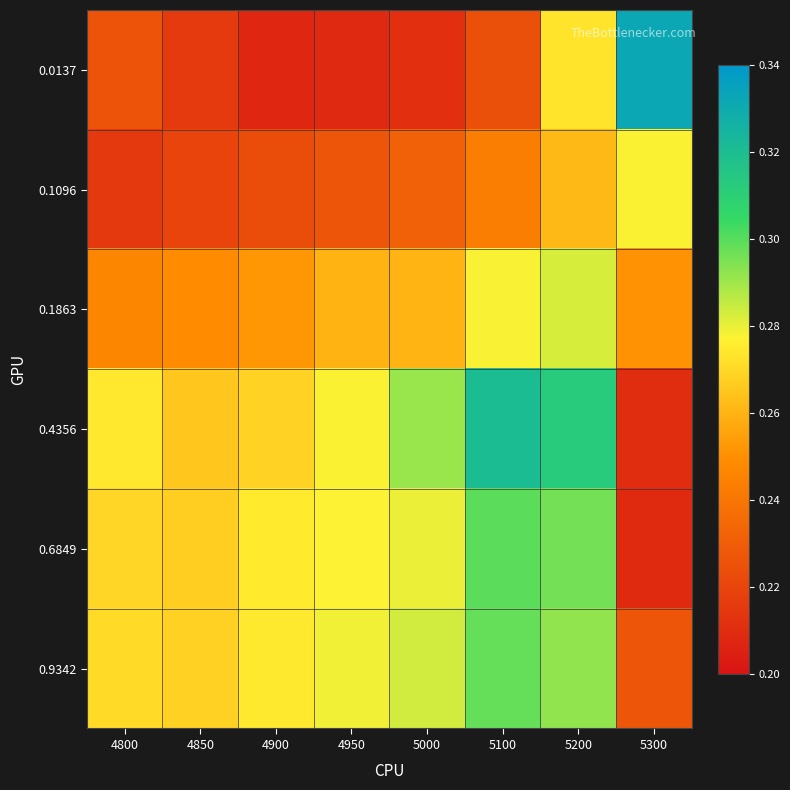

What is the smallest value displayed?

0.2